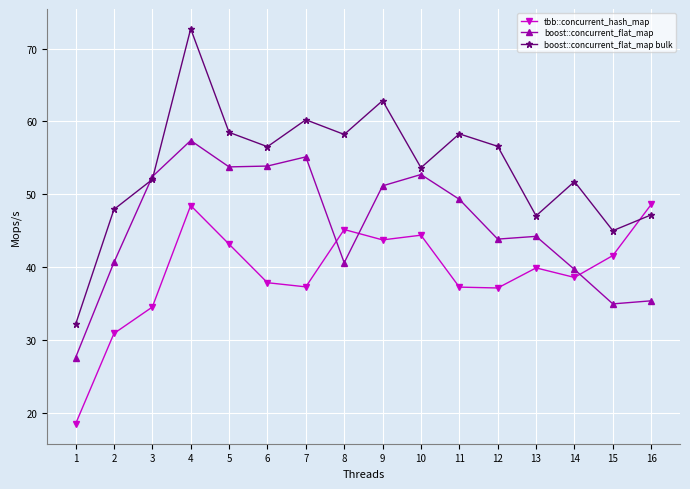

Which label corresponds to the largest value in the chart?

4